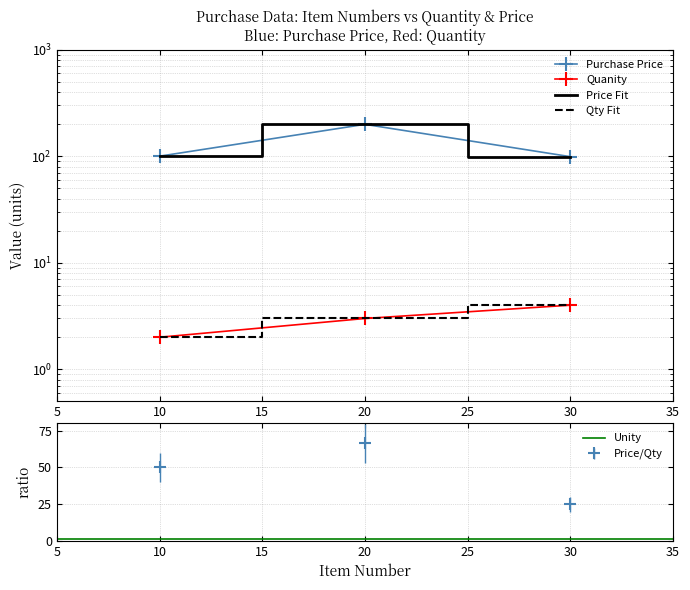

The value of Purchase Price at 10 is 100. True or false?

True